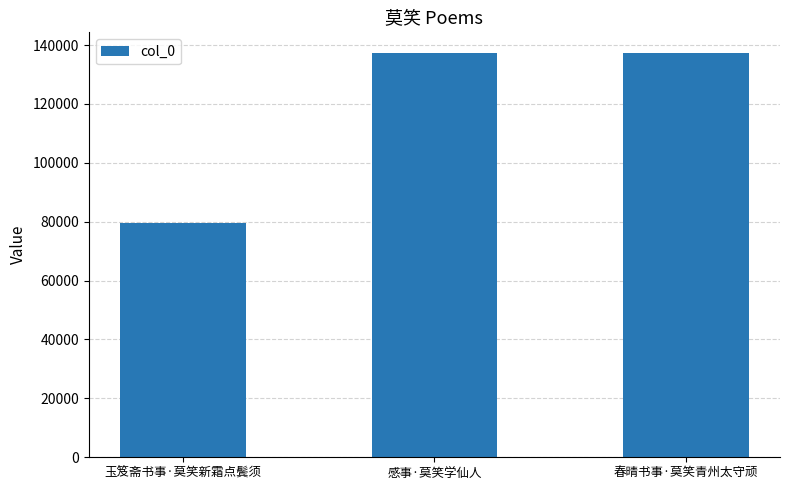

Between 玉笈斋书事·莫笑新霜点鬓须 and 感事·莫笑学仙人, which is larger?

感事·莫笑学仙人